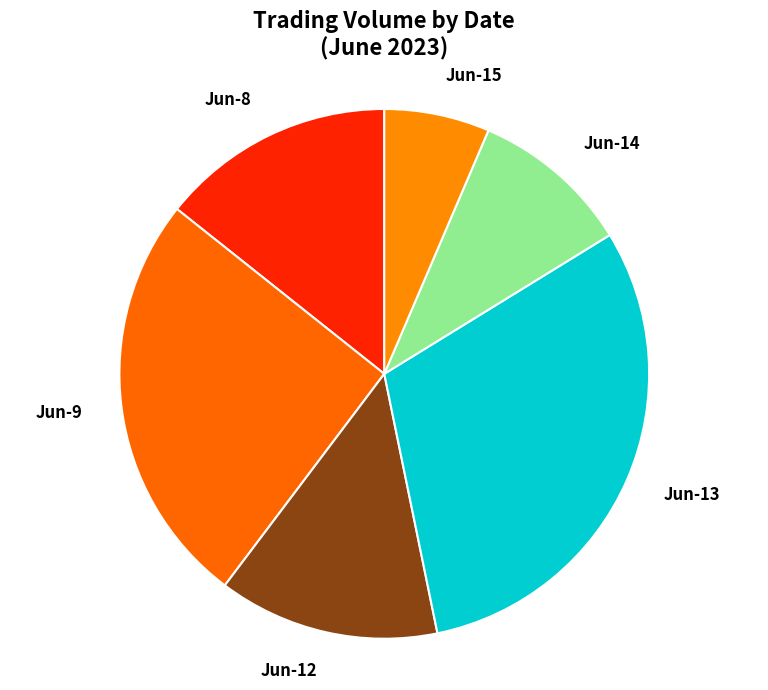

The Jun-14 slice represents 10% of the pie. True or false?

True